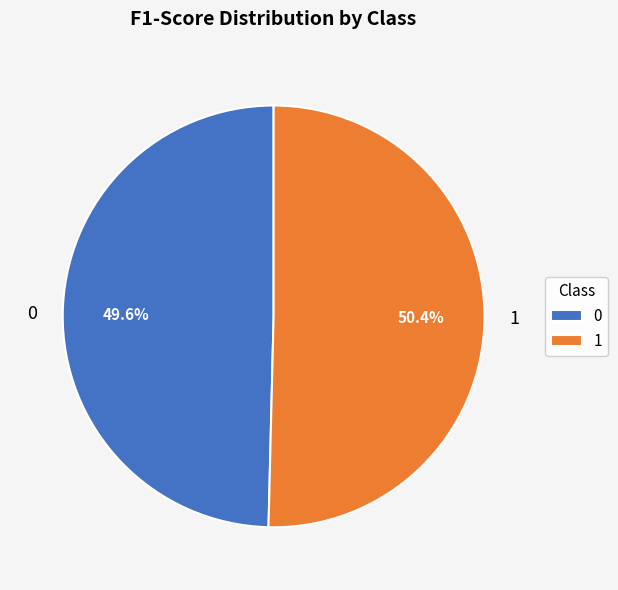

Does any single category account for the majority?

Yes